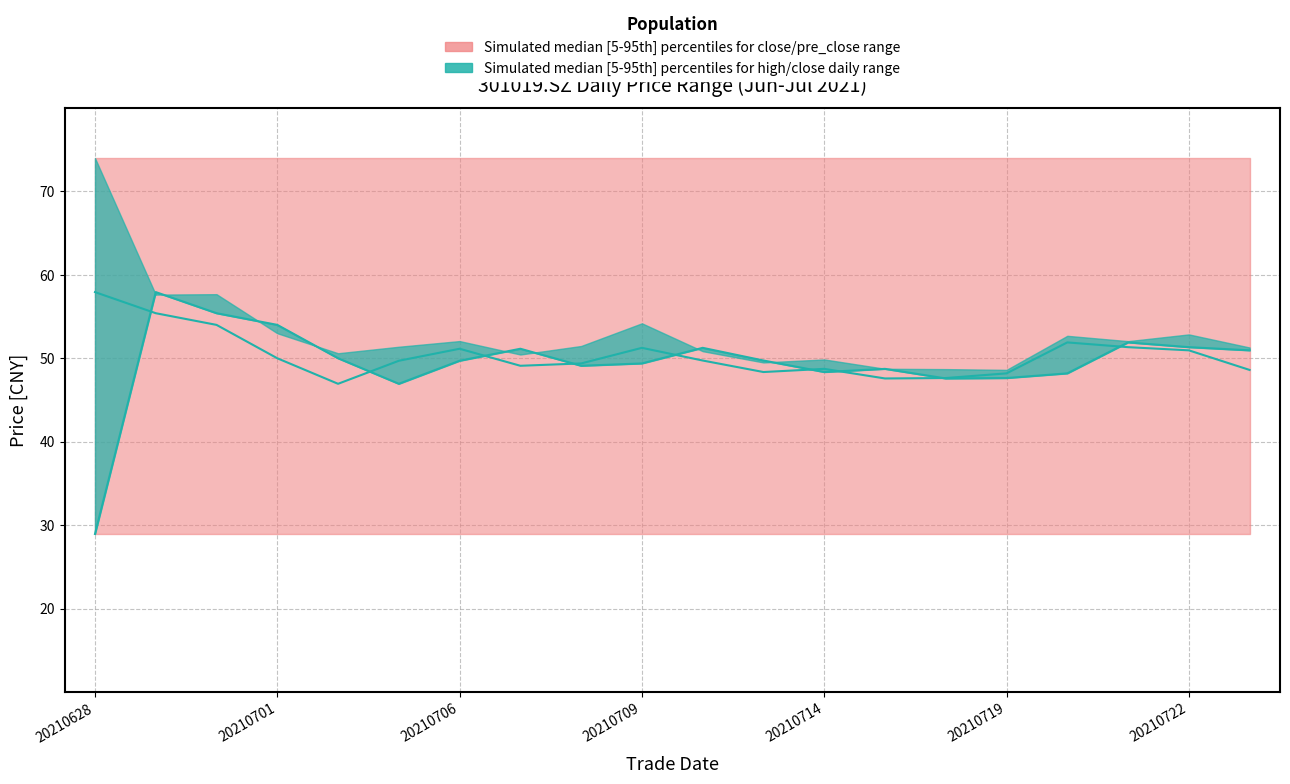

What is the difference between the highest and lowest values at 8?

0.3